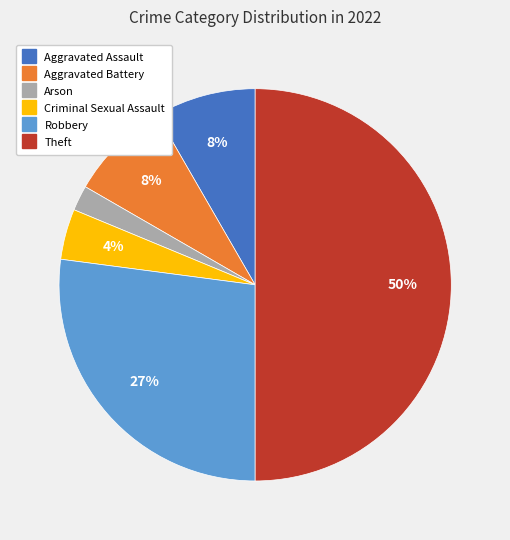

To the nearest percent, what is the average slice percentage?

17%